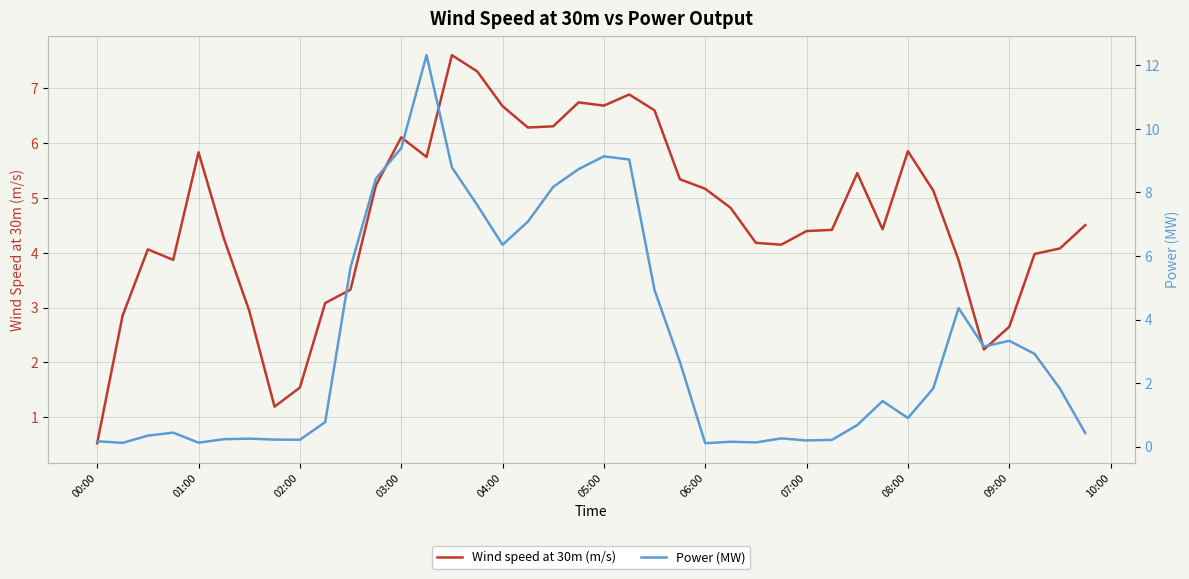

Which category has the lowest value in the Wind speed at 30m (m/s) series?

00:00